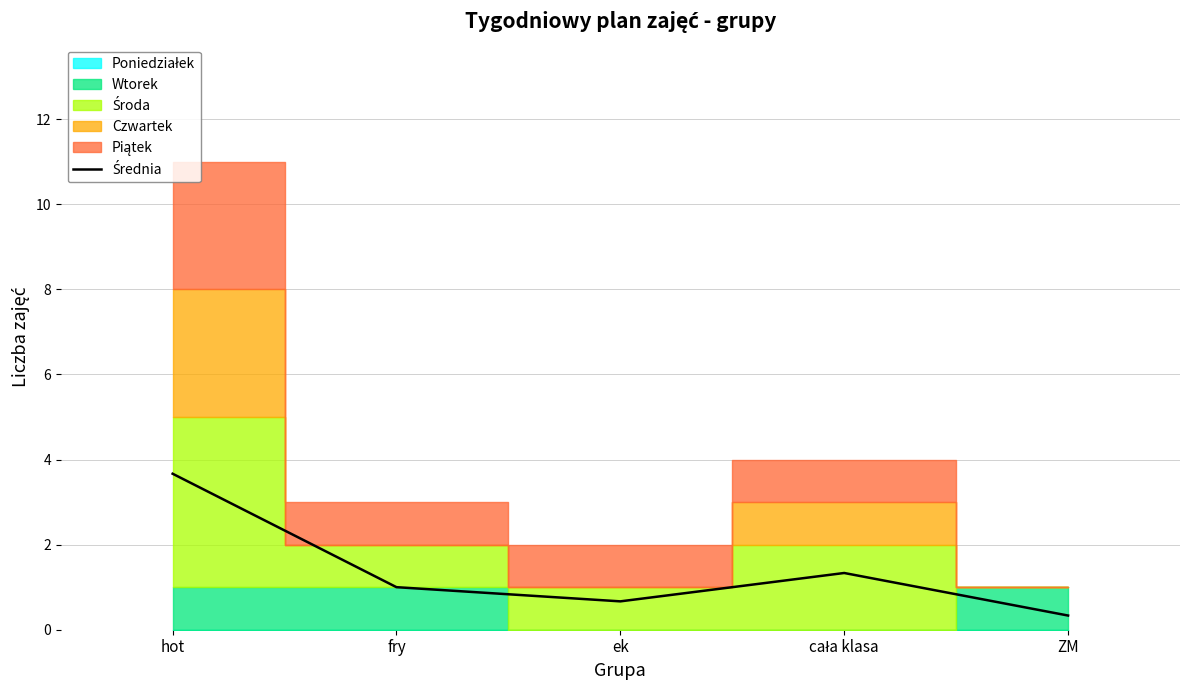

True or false: the data shows 0.4 at fry.

False